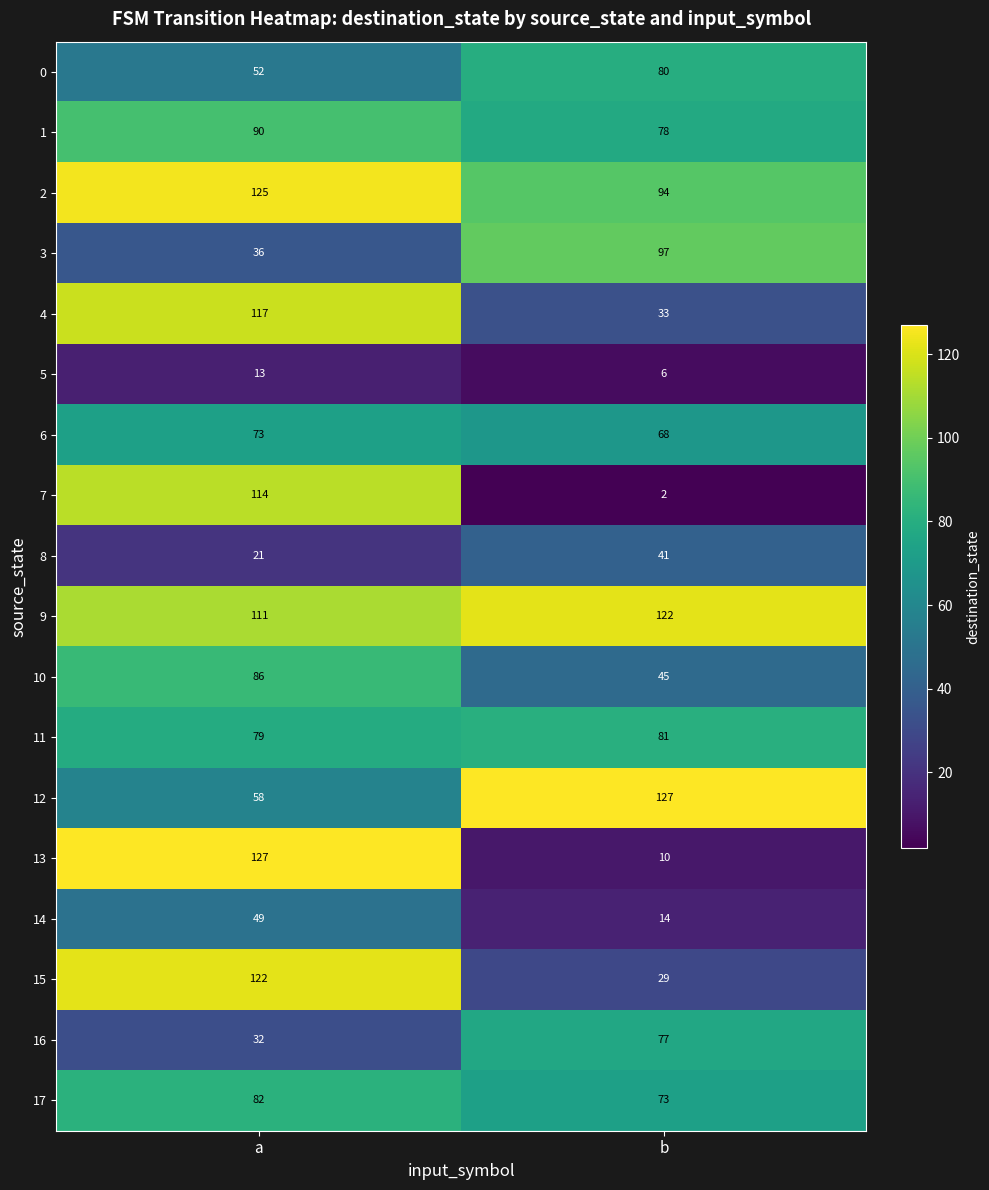

How many distinct data groups are displayed?

18